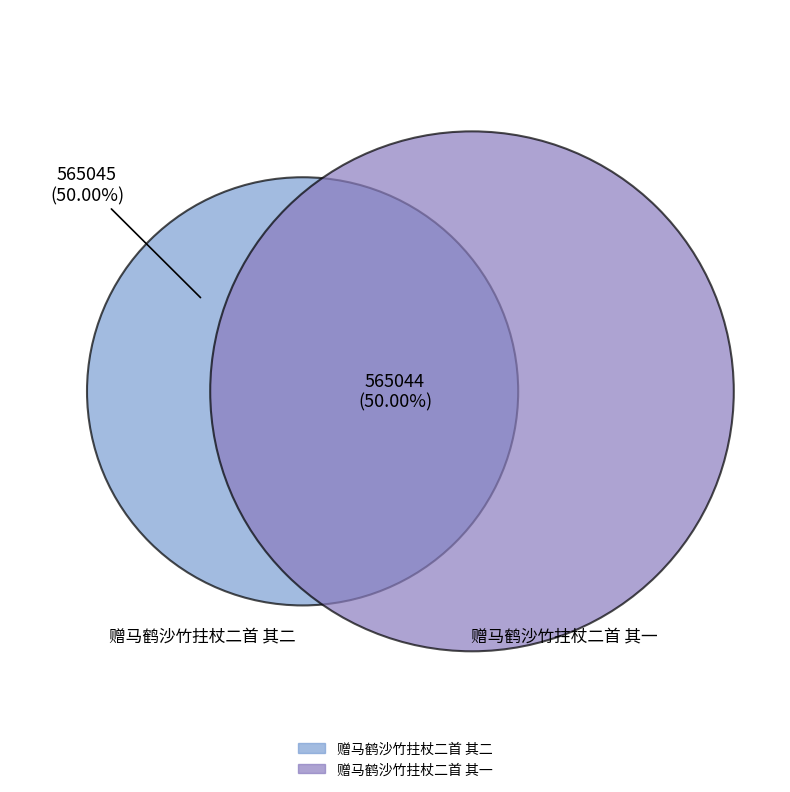

Between 赠马鹤沙竹拄杖二首 其一 and 赠马鹤沙竹拄杖二首 其二, which is larger?

赠马鹤沙竹拄杖二首 其二